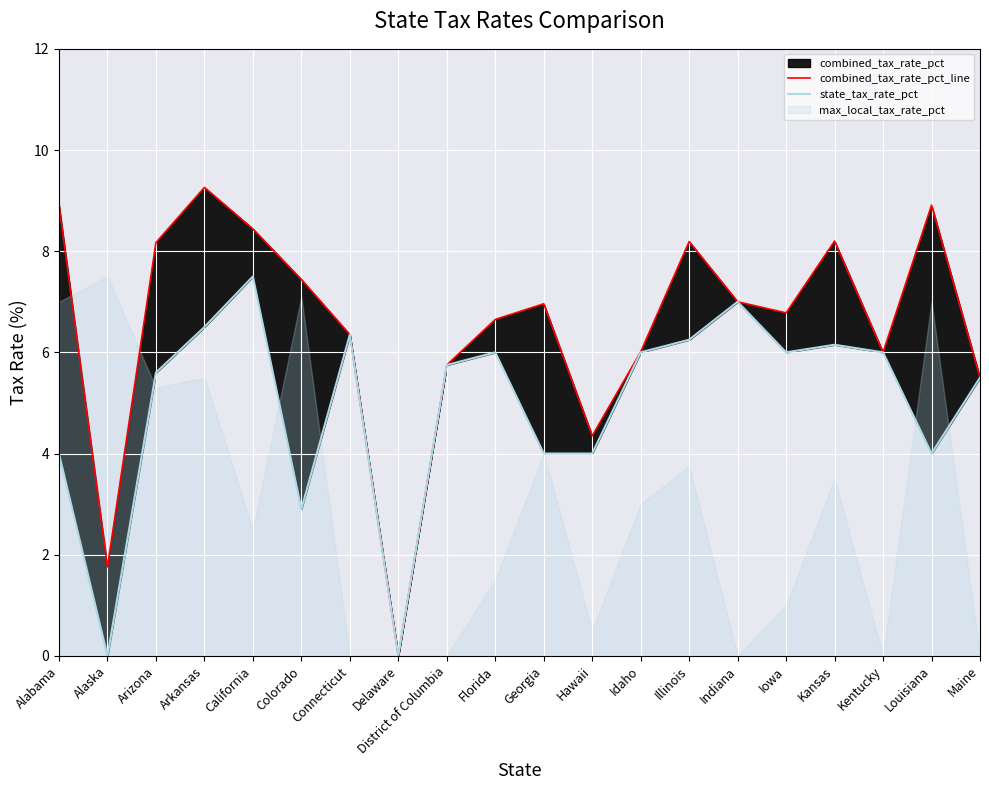

What is the sum of the state_tax_rate_pct values at Maine and Kentucky?

11.5